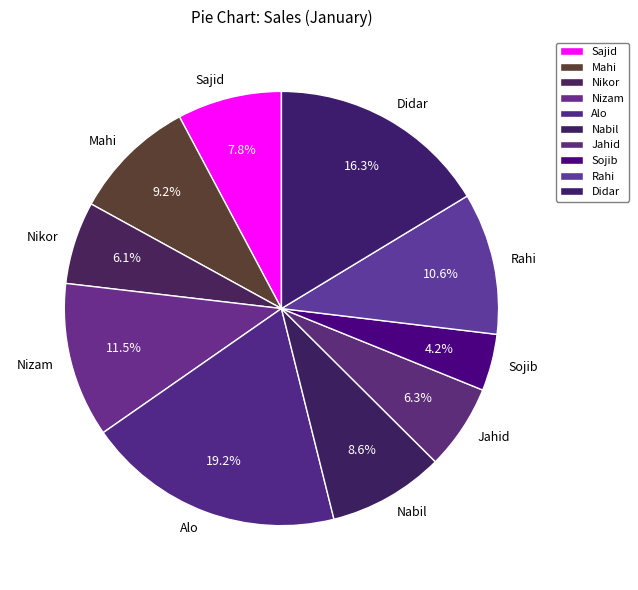

Is it true that Sajid is 8% of the pie?

True